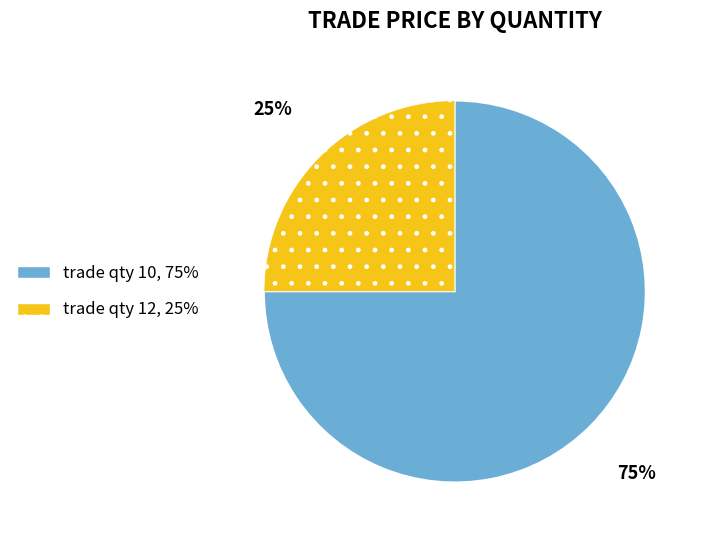

Does any single category account for the majority?

Yes